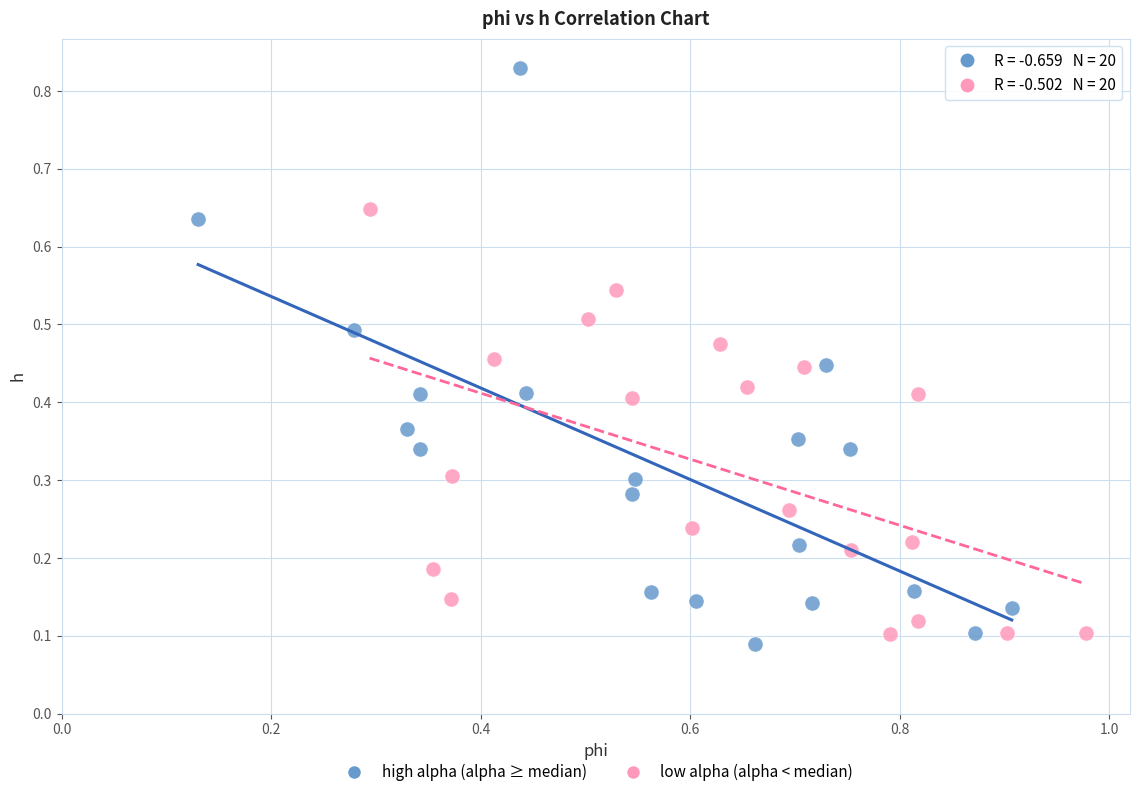

Which series contains the highest Y value?

high alpha (alpha ≥ median)